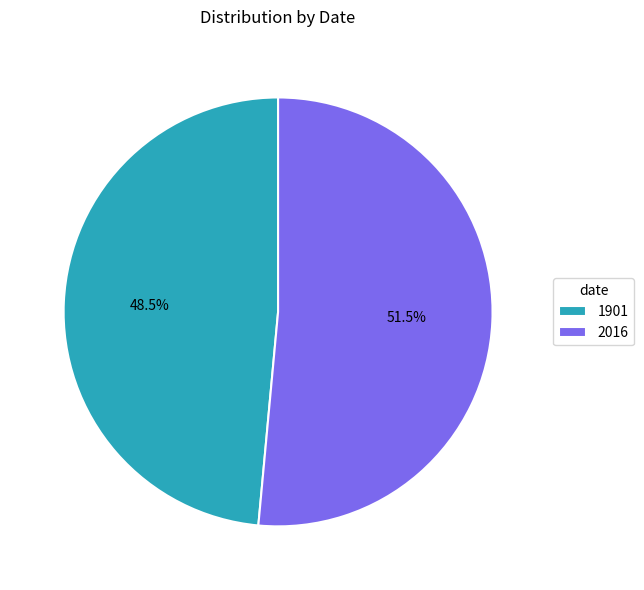

Does any single category account for the majority?

Yes